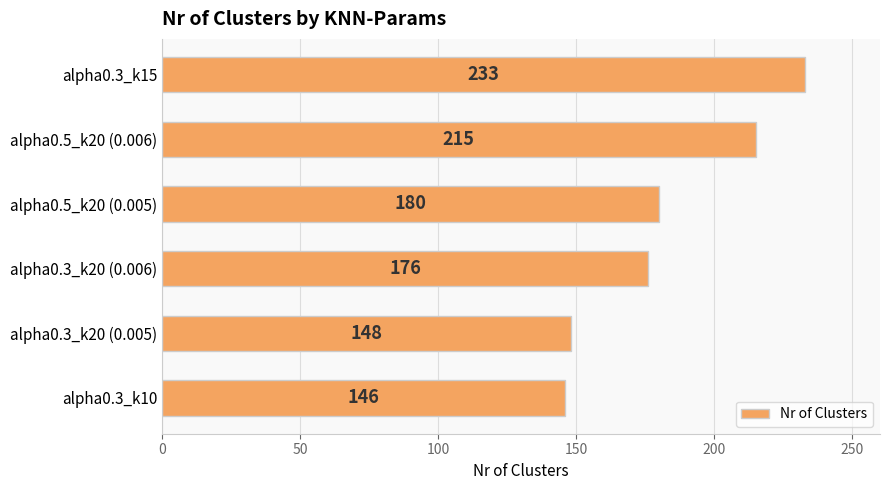

True or false: the data shows 307 at alpha0.5_k20 (0.005).

False